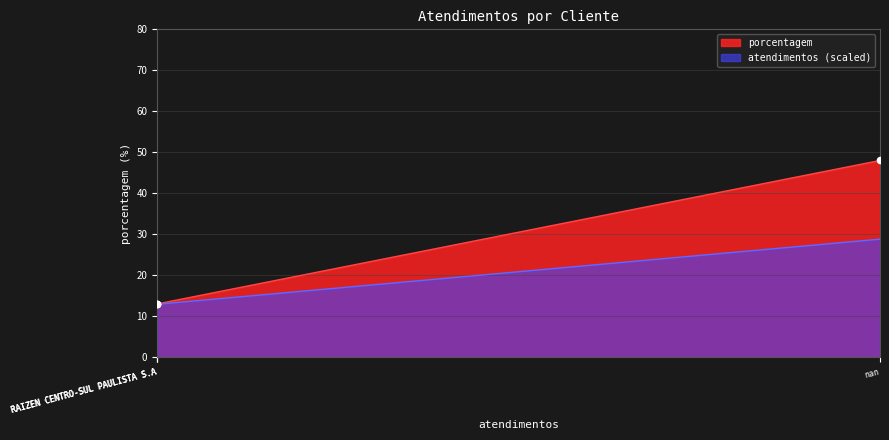

What is the change in value from nan to RAIZEN CENTRO-SUL PAULISTA S.A?

-35